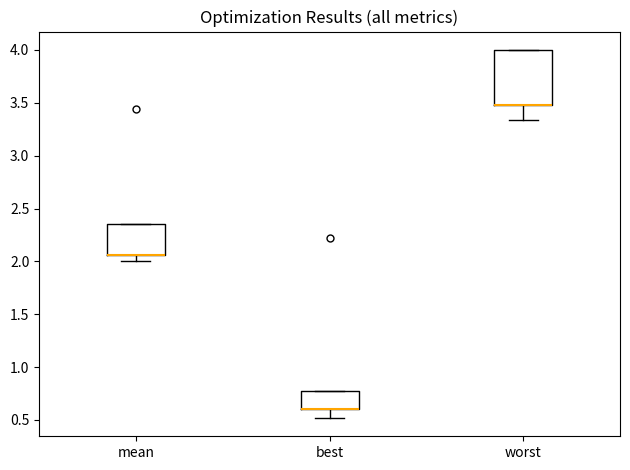

Comparing the boxes themselves (not the whiskers), which one is the tallest?

worst